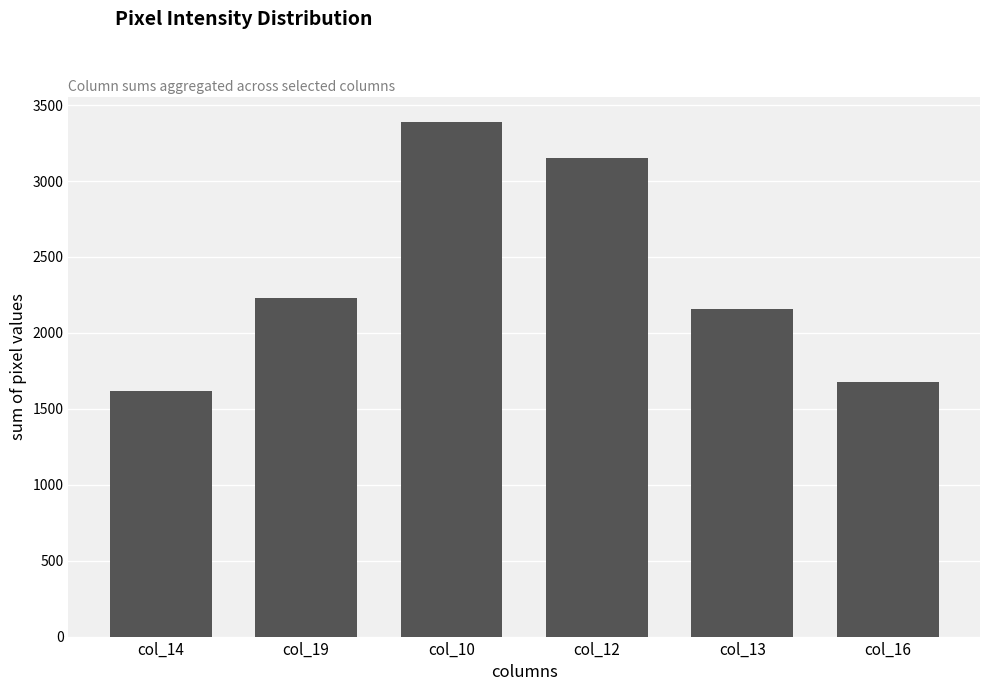

What is the label of the 6th bar from the right?

col_14